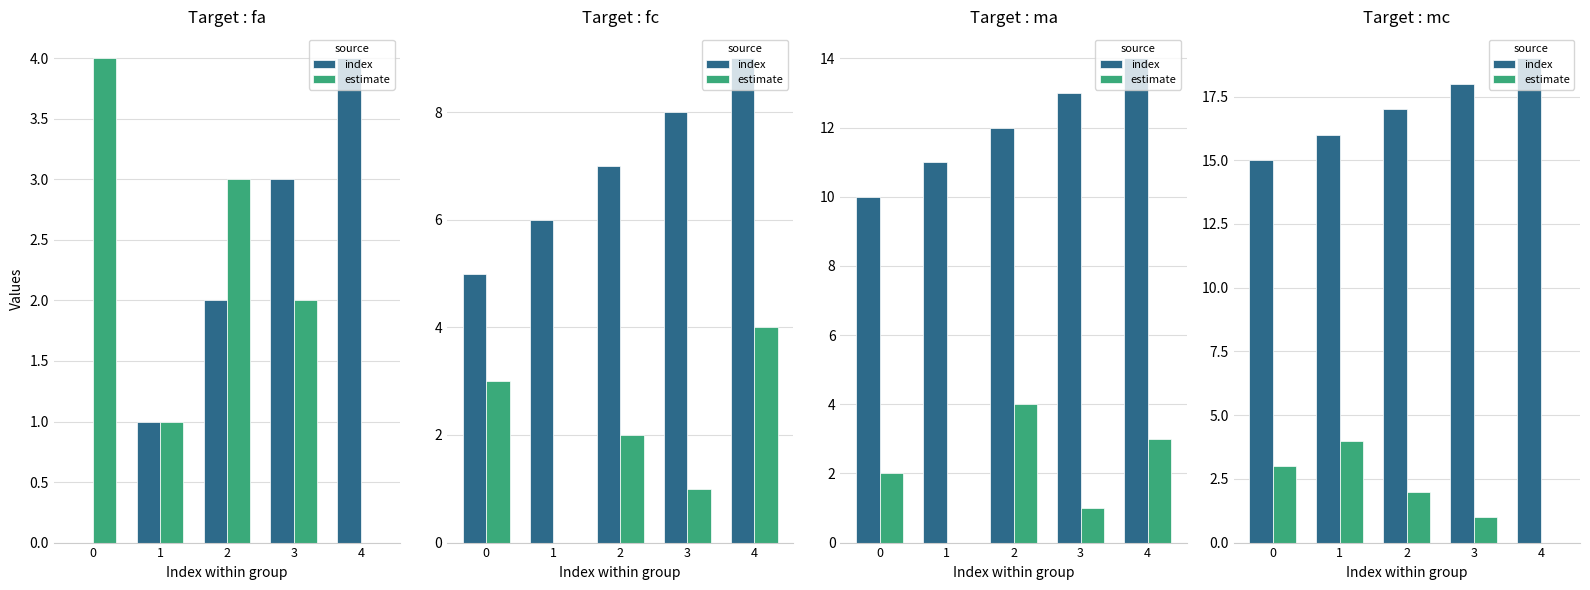

The value of estimate at 0 is 5. True or false?

False